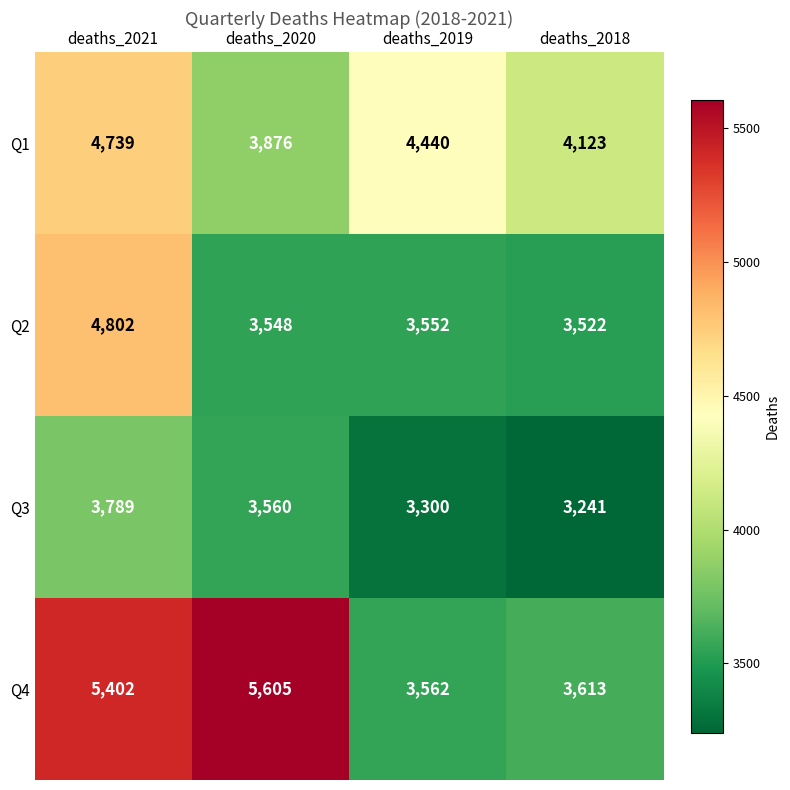

Which series has the largest range (max minus min)?

Q4